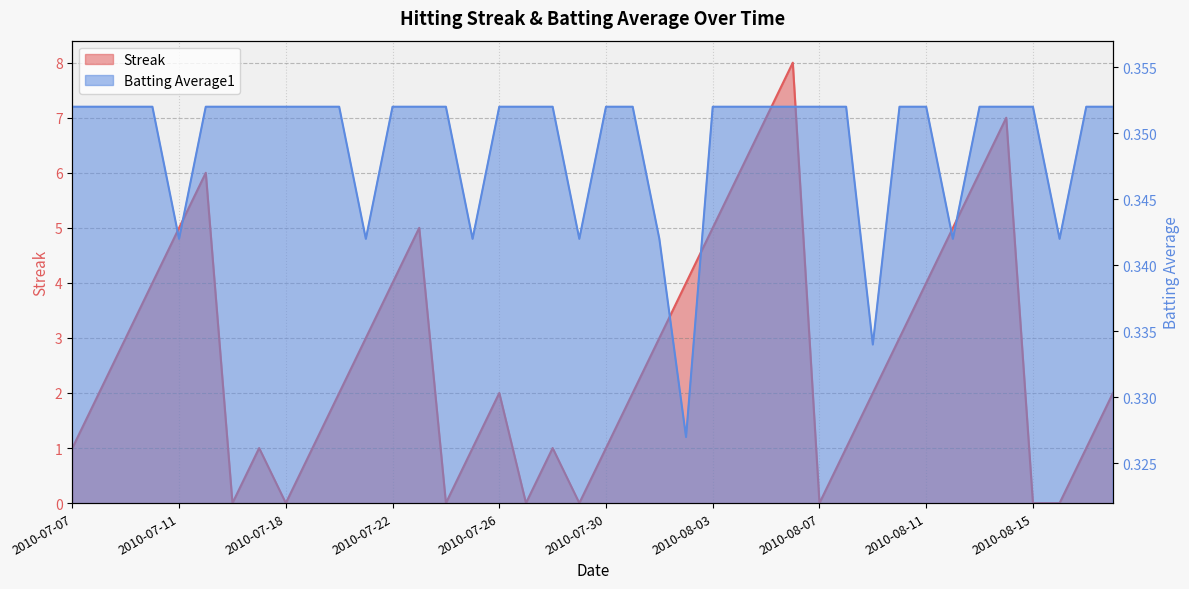

Reading right to left, what are all the values shown in this chart?

Streak: 2.0	1.0	0.0	0.0	7.0	6.0	5.0	4.0	3.0	2.0	1.0	0.0	8.0	7.0	6.0	5.0	4.0	3.0	2.0	1.0	0.0	1.0	0.0	2.0	1.0	0.0	5.0	4.0	3.0	2.0	1.0	0.0	1.0	0.0	6.0	5.0	4.0	3.0	2.0	1.0
Batting Average1: 0.4	0.4	0.3	0.4	0.4	0.4	0.3	0.4	0.4	0.3	0.4	0.4	0.4	0.4	0.4	0.4	0.3	0.3	0.4	0.4	0.3	0.4	0.4	0.4	0.3	0.4	0.4	0.4	0.3	0.4	0.4	0.4	0.4	0.4	0.4	0.3	0.4	0.4	0.4	0.4